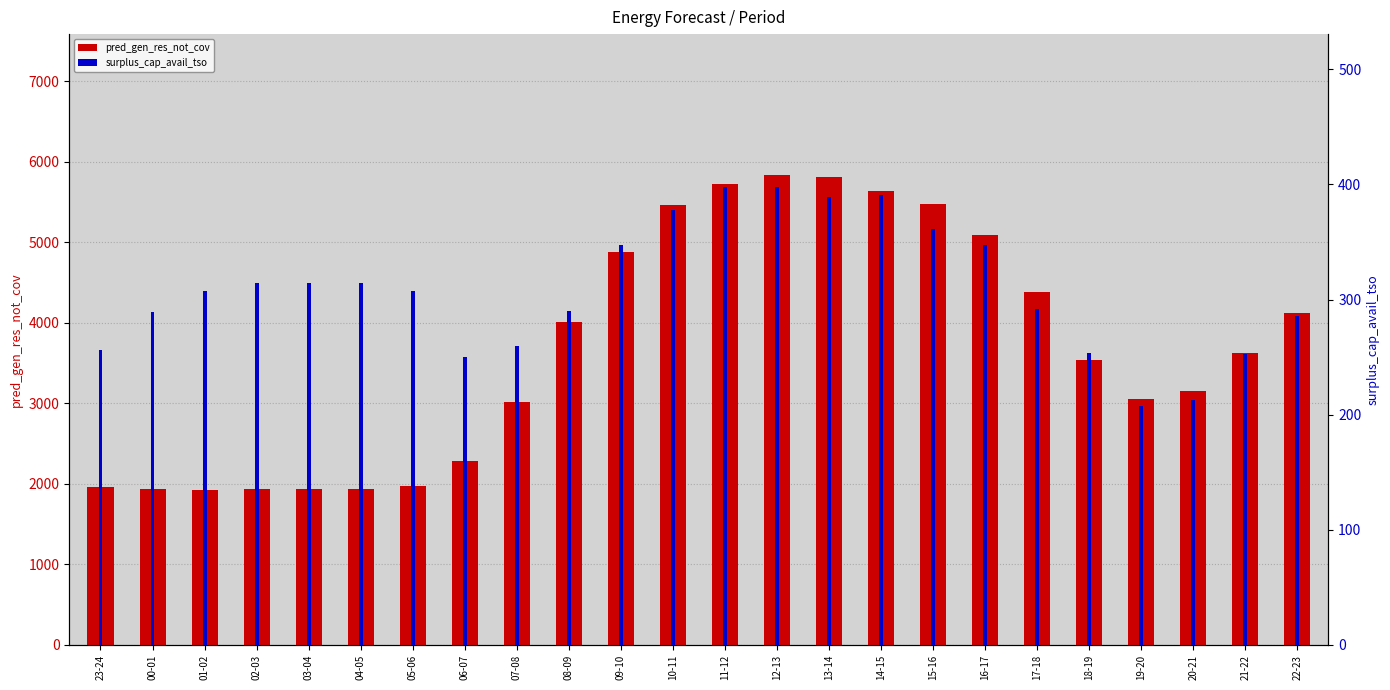

What is the spread (max minus min) of values at 13-14?

5426.7